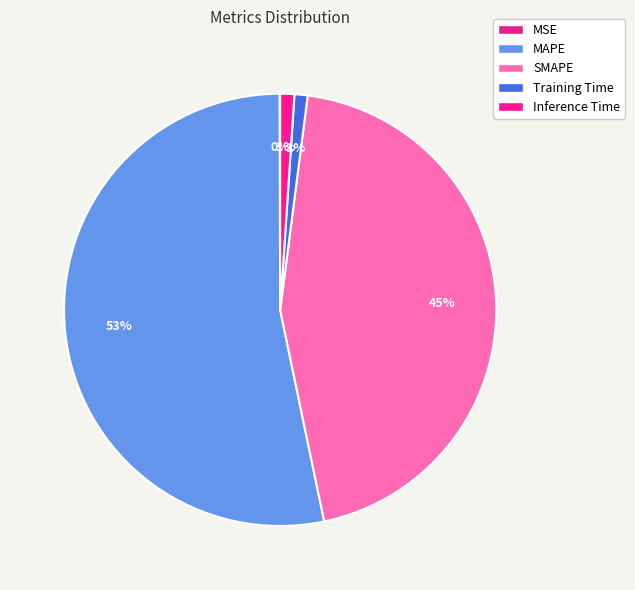

What is the largest slice in the pie chart?

MAPE